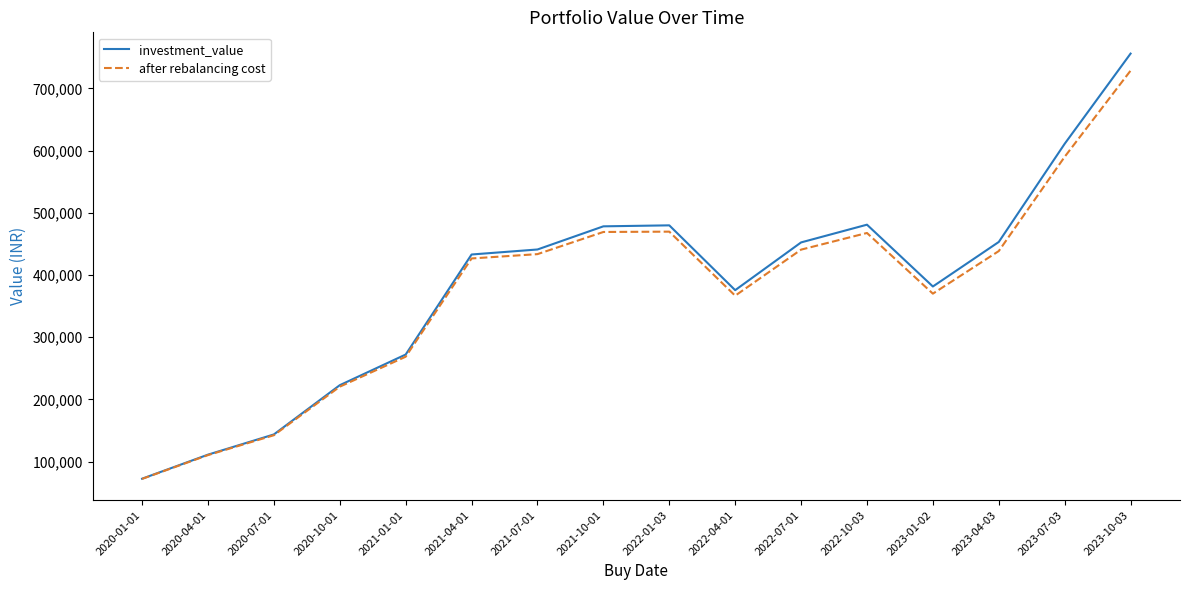

What value does the after rebalancing cost series have at 2022-04-01?

366781.9